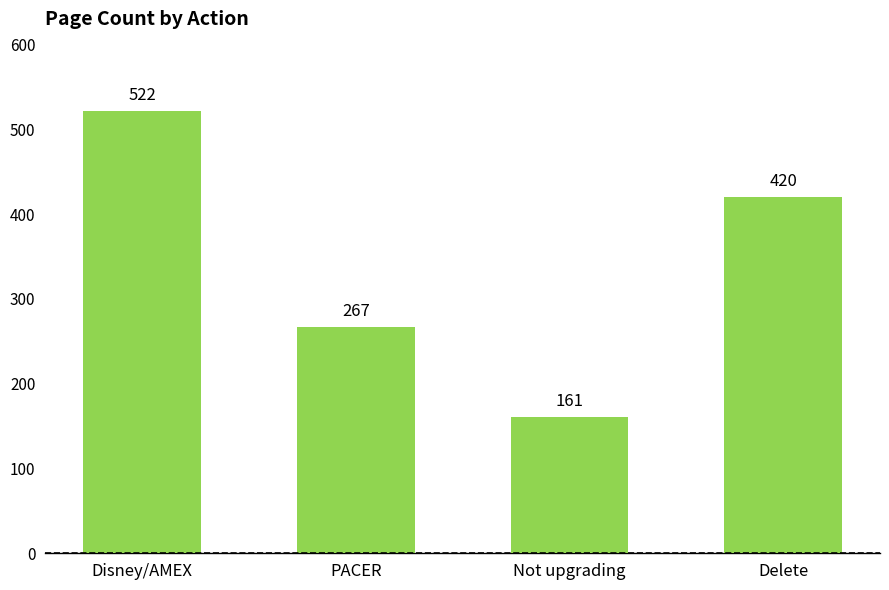

Rank the categories by value from highest to lowest.

Disney/AMEX, Delete, PACER, Not upgrading